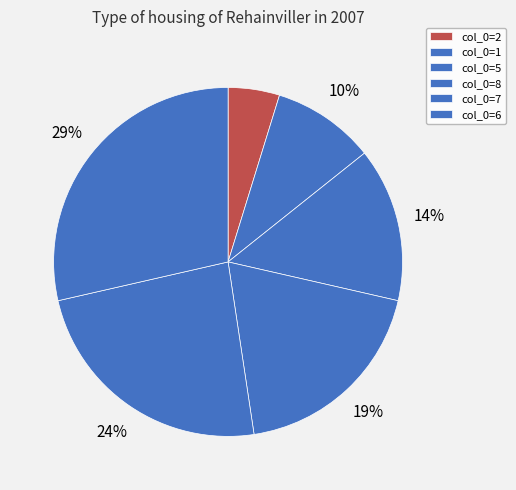

Count the number of slices in the pie.

6